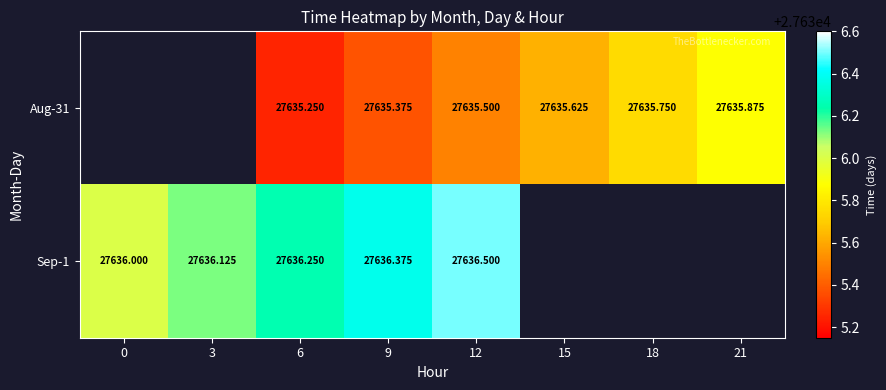

Is the value of Sep-1 at 3 greater than the value of Aug-31 at 18?

Yes